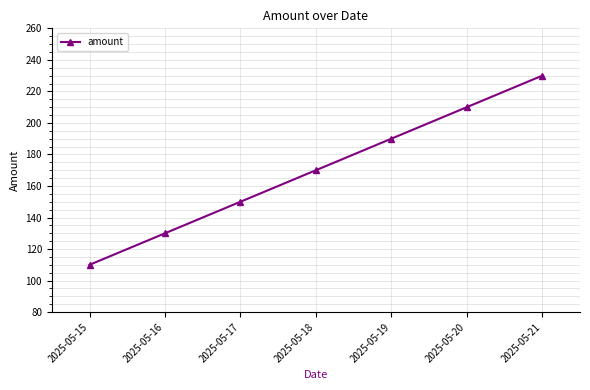

What is the ratio of the value at 2025-05-21 to the value at 2025-05-20?

1.1